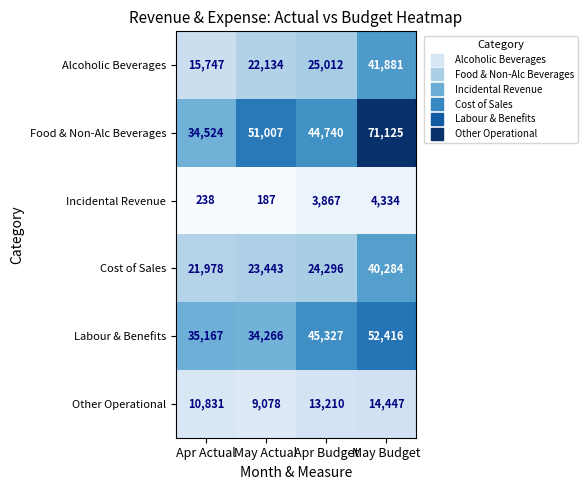

What is the smallest value displayed?

187